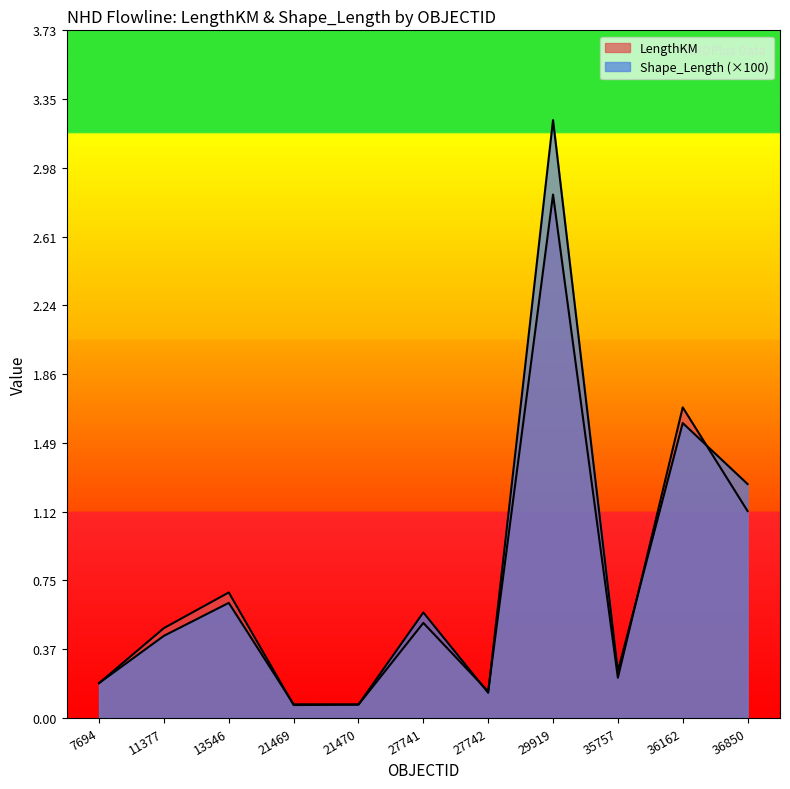

What is the difference between the highest and lowest values at 27741?

0.1